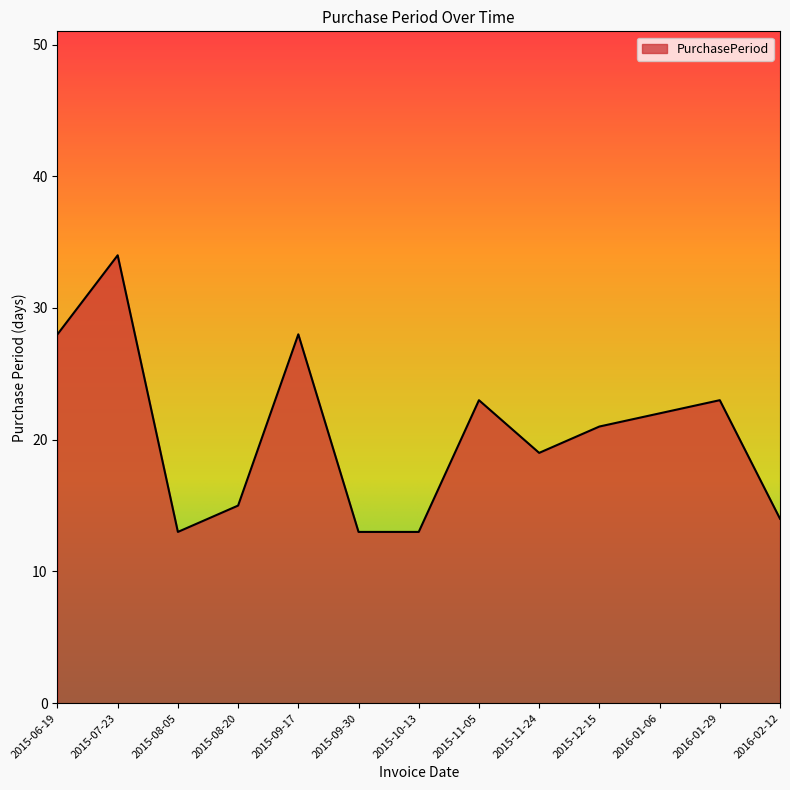

Between 2015-08-05 and 2015-11-24, which is larger?

2015-11-24